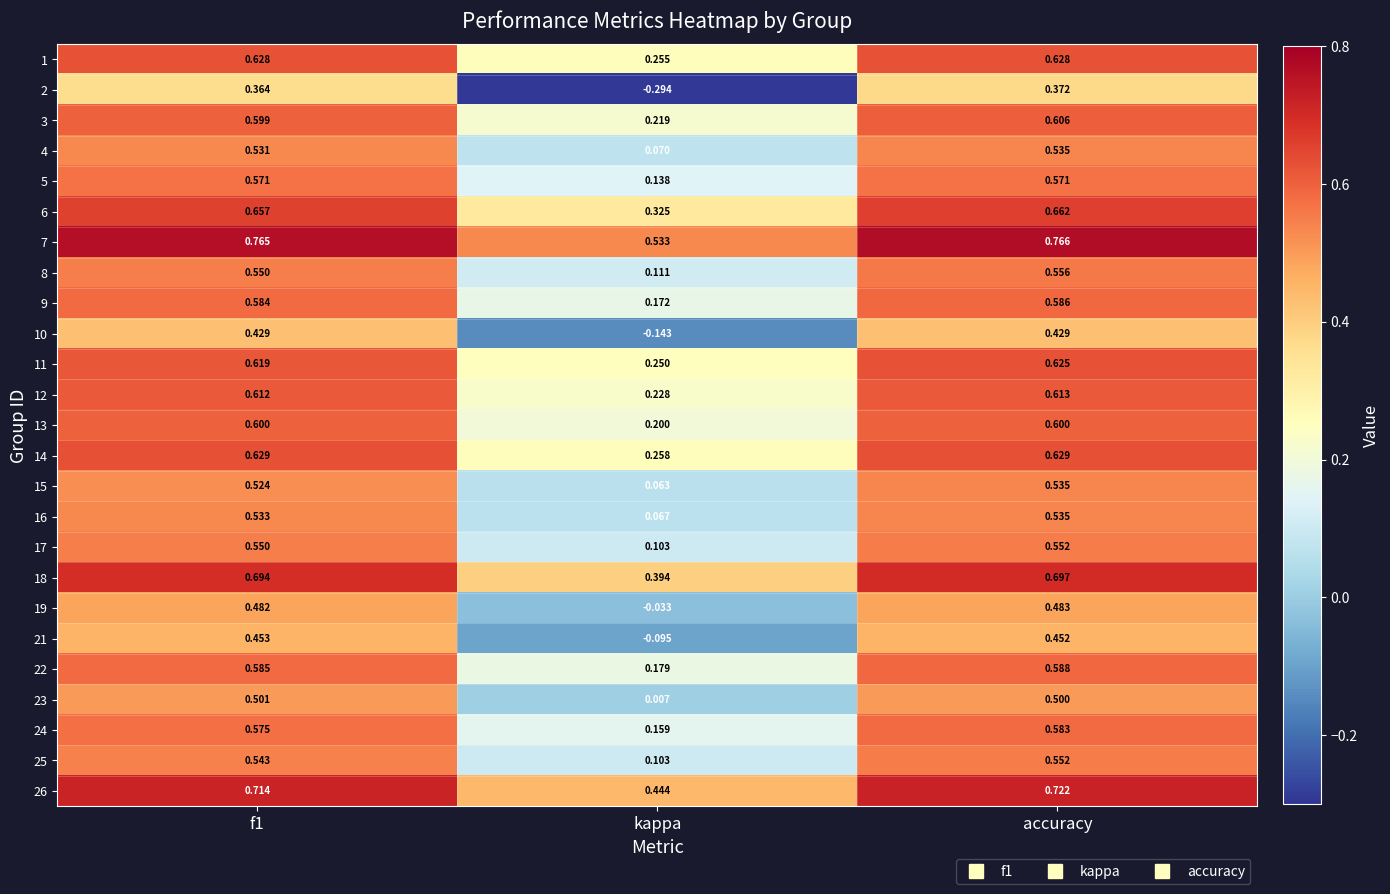

Where is 13 nearest to the value 0?

kappa